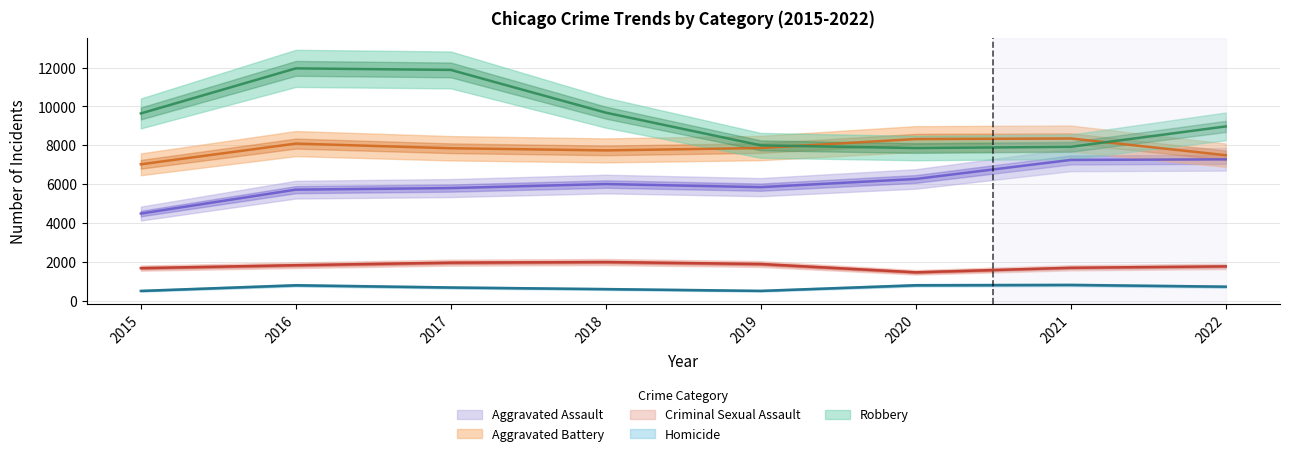

Rank the series at 2019 from lowest to highest value.

Homicide, Criminal Sexual Assault, Aggravated Assault, Aggravated Battery, Robbery